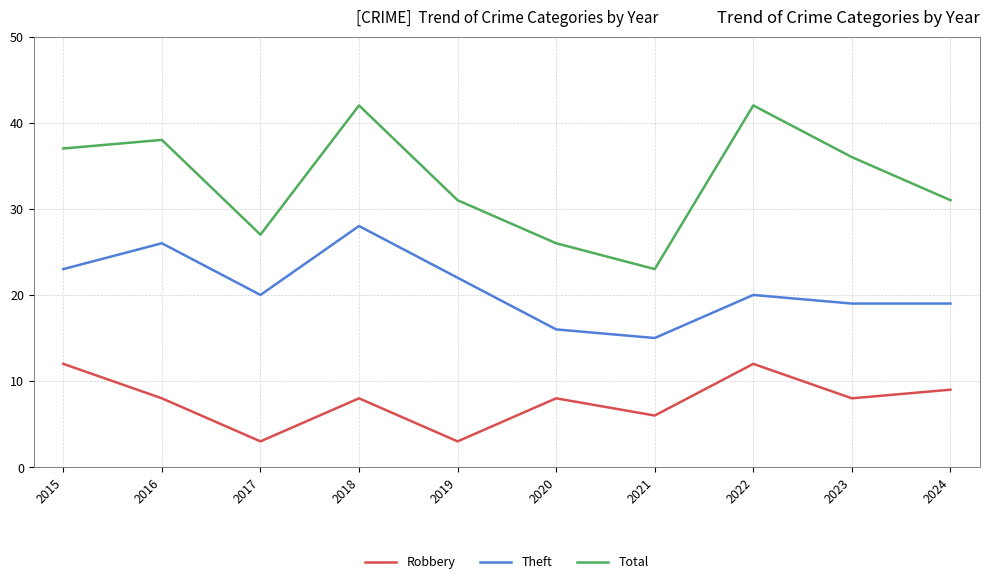

Is it true that Robbery equals 3 at 2016?

False